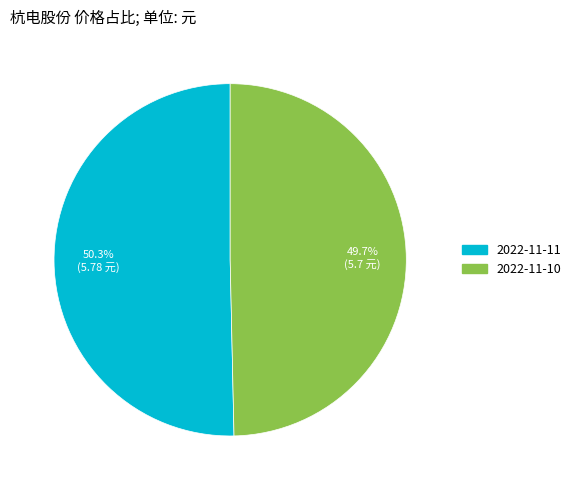

Is it true that 2022-11-11 is 50% of the pie?

True